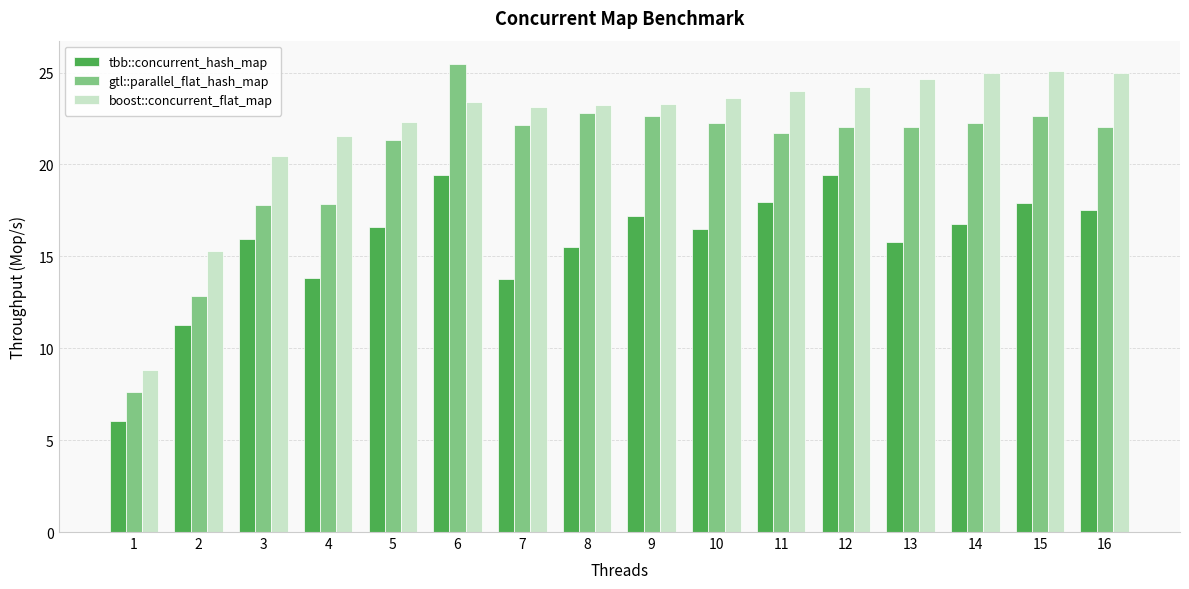

Is the value of tbb::concurrent_hash_map at 5 greater than the value of boost::concurrent_flat_map at 2?

Yes